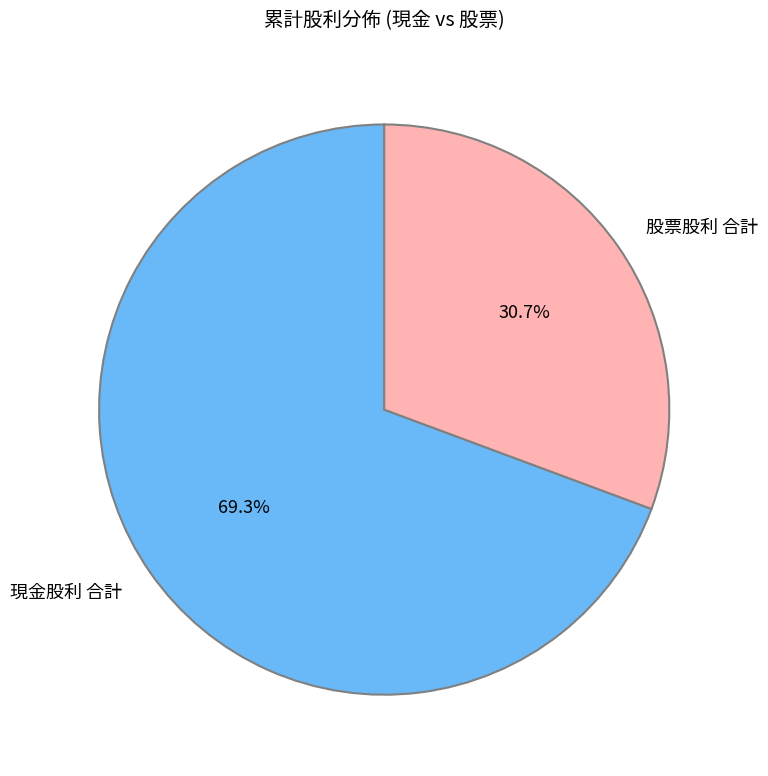

Rank the categories by value from lowest to highest.

股票股利 合計, 現金股利 合計